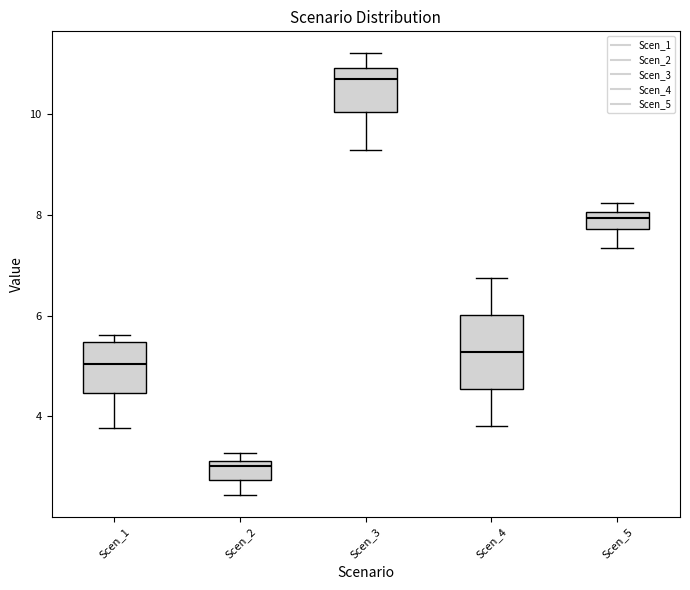

Reading left to right, transcribe this box plot: for each box, give where its median line is, the range the box spans, and where its two whiskers end, as read against the y-axis. The values are not printed on the chart, so give them approximately, as read against the axis.

Scen_1: median 5.0, box 4.4 to 5.4, whiskers 3.8 to 5.6
Scen_2: median 3.0, box 2.8 to 3.2, whiskers 2.4 to 3.2 (just above the box's upper edge)
Scen_3: median 10.6, box 10.0 to 11.0, whiskers 9.2 to 11.2
Scen_4: median 5.2, box 4.6 to 6.0, whiskers 3.8 to 6.8
Scen_5: median 8.0 (inside the box), box 7.8 to 8.0, whiskers 7.4 to 8.2